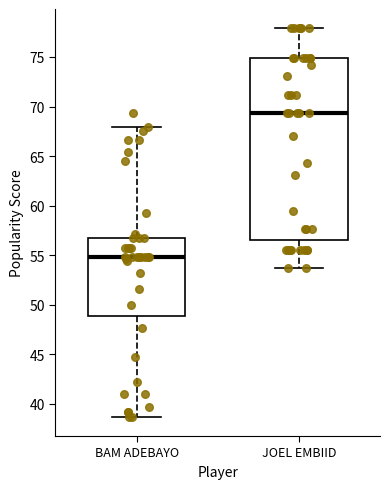

Where does the upper whisker of the box for BAM ADEBAYO end on the y-axis? The values are not printed on the chart, so give them approximately, as read against the axis.

68.0